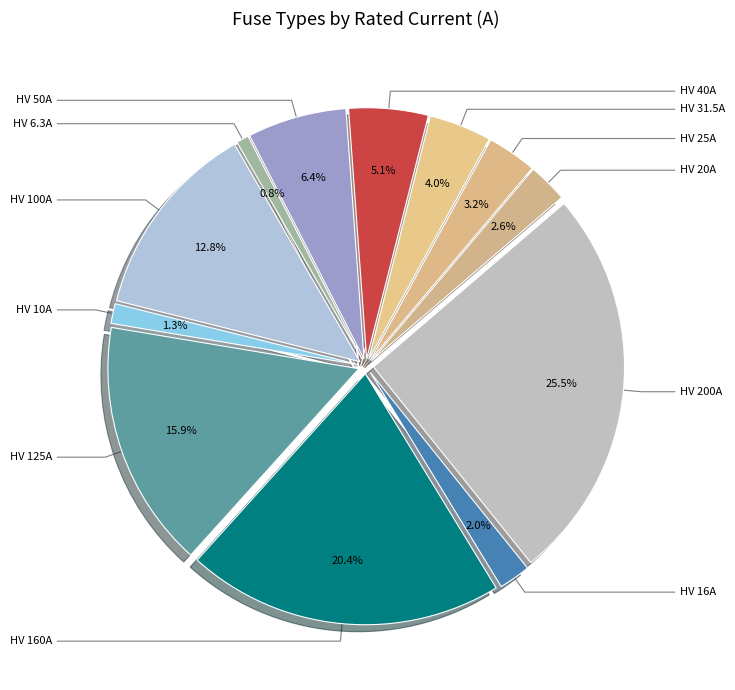

Approximately how many times larger is the value at HV 50A compared to HV 40A?

1.2